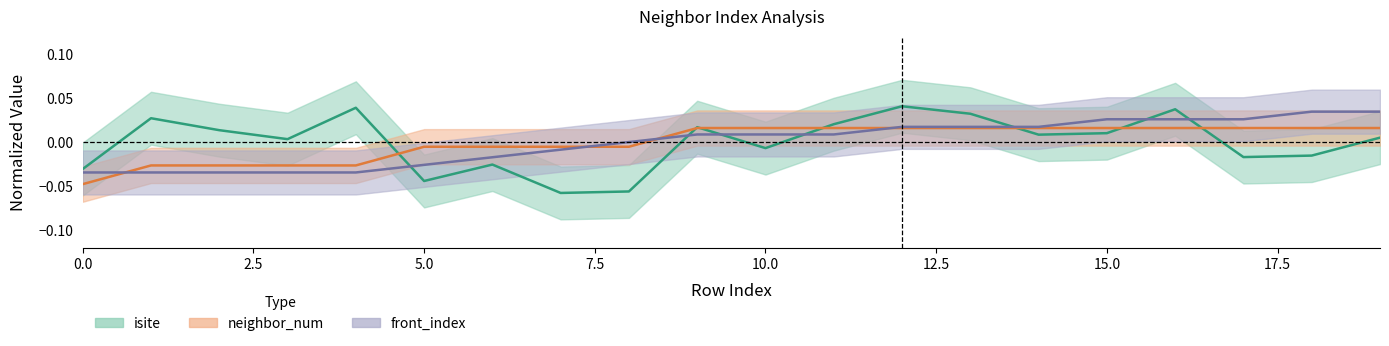

Is it true that isite equals -0.0 at 5?

True